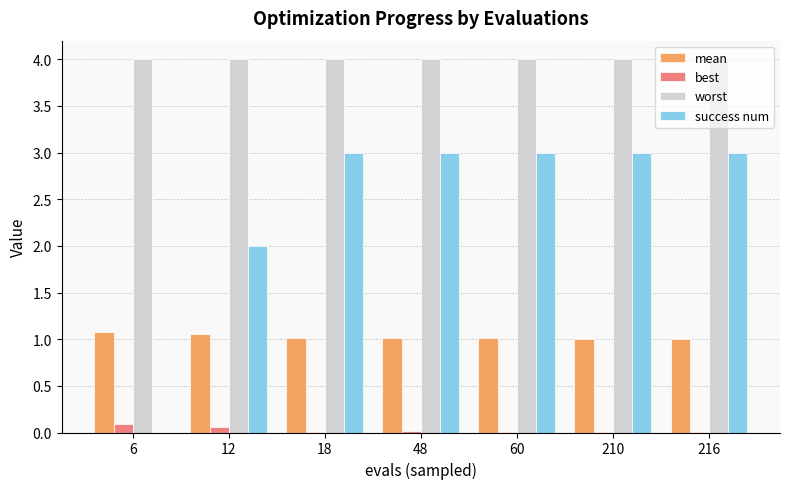

How many categories are shown in the chart?

7